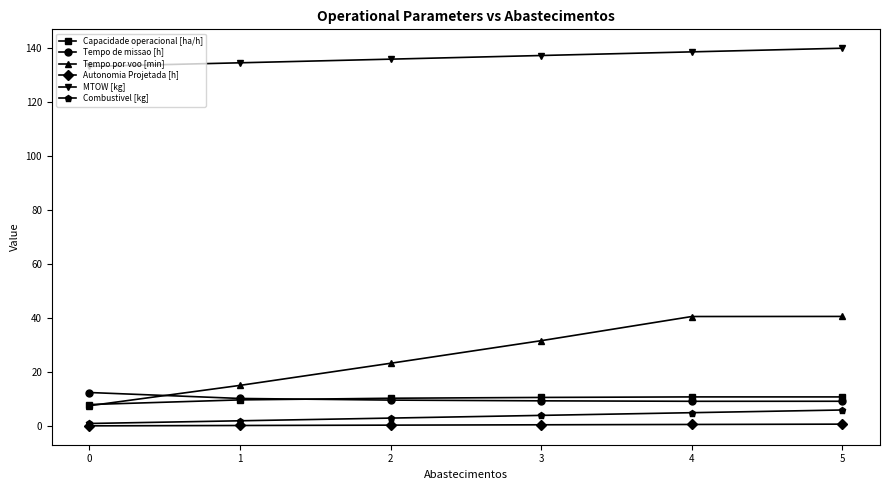

What is the smallest value displayed?

0.1